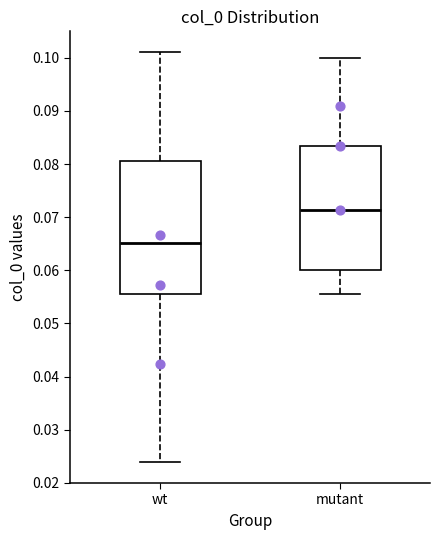

Reading left to right, transcribe this box plot: for each box, give where its median line is, the range the box spans, and where its two whiskers end, as read against the y-axis. The values are not printed on the chart, so give them approximately, as read against the axis.

wt: median 0.065, box 0.056 to 0.081, whiskers 0.024 to 0.101
mutant: median 0.071, box 0.060 to 0.083, whiskers 0.056 to 0.100